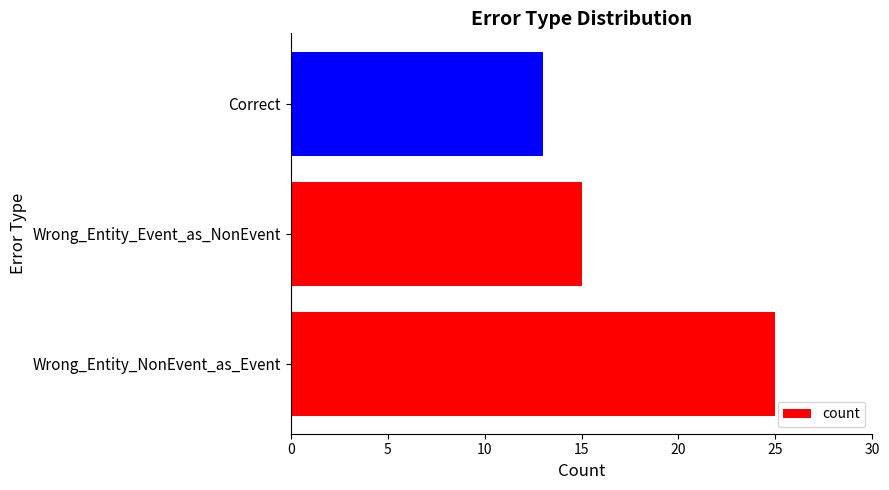

The chart shows a value of 23 at Wrong_Entity_Event_as_NonEvent. True or false?

False